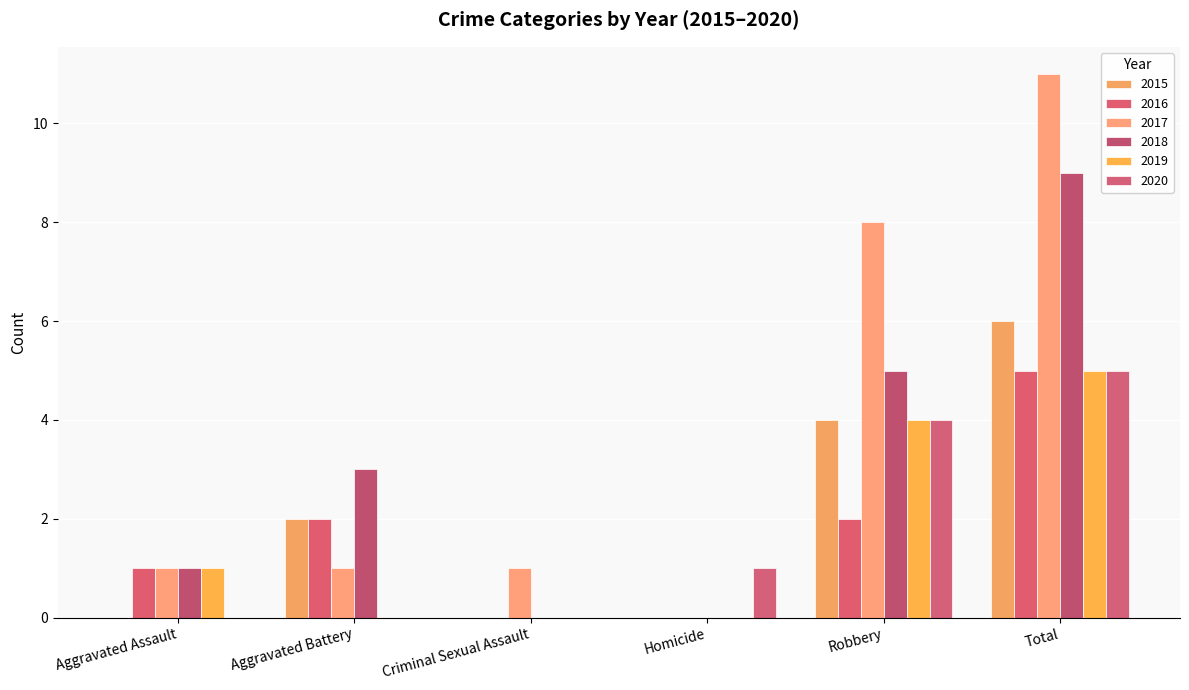

Which series changed the most between Homicide and Robbery?

2017